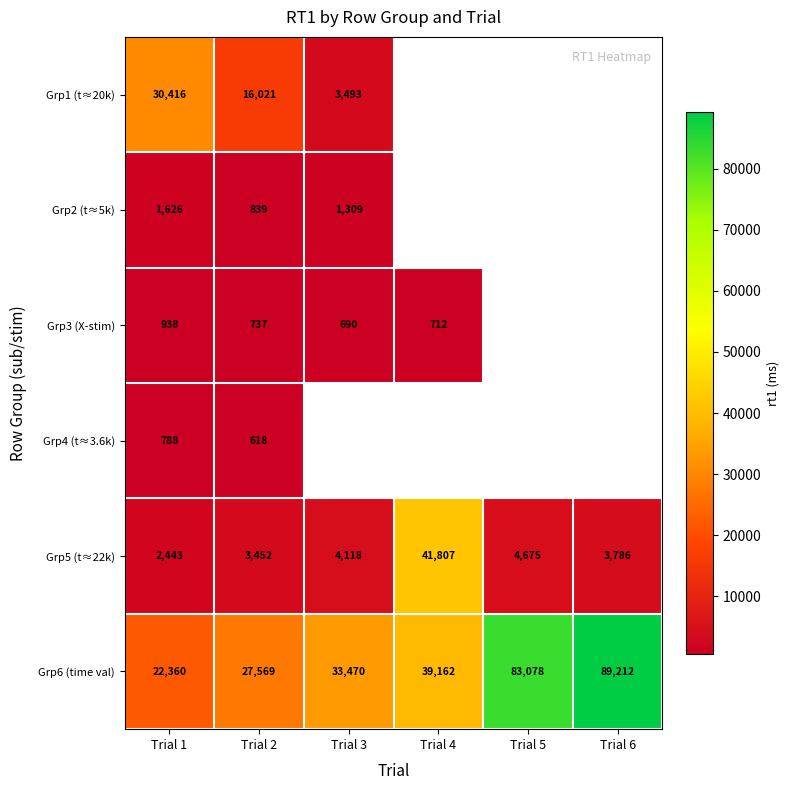

What is the difference between the highest and lowest values at Trial 1?

29628